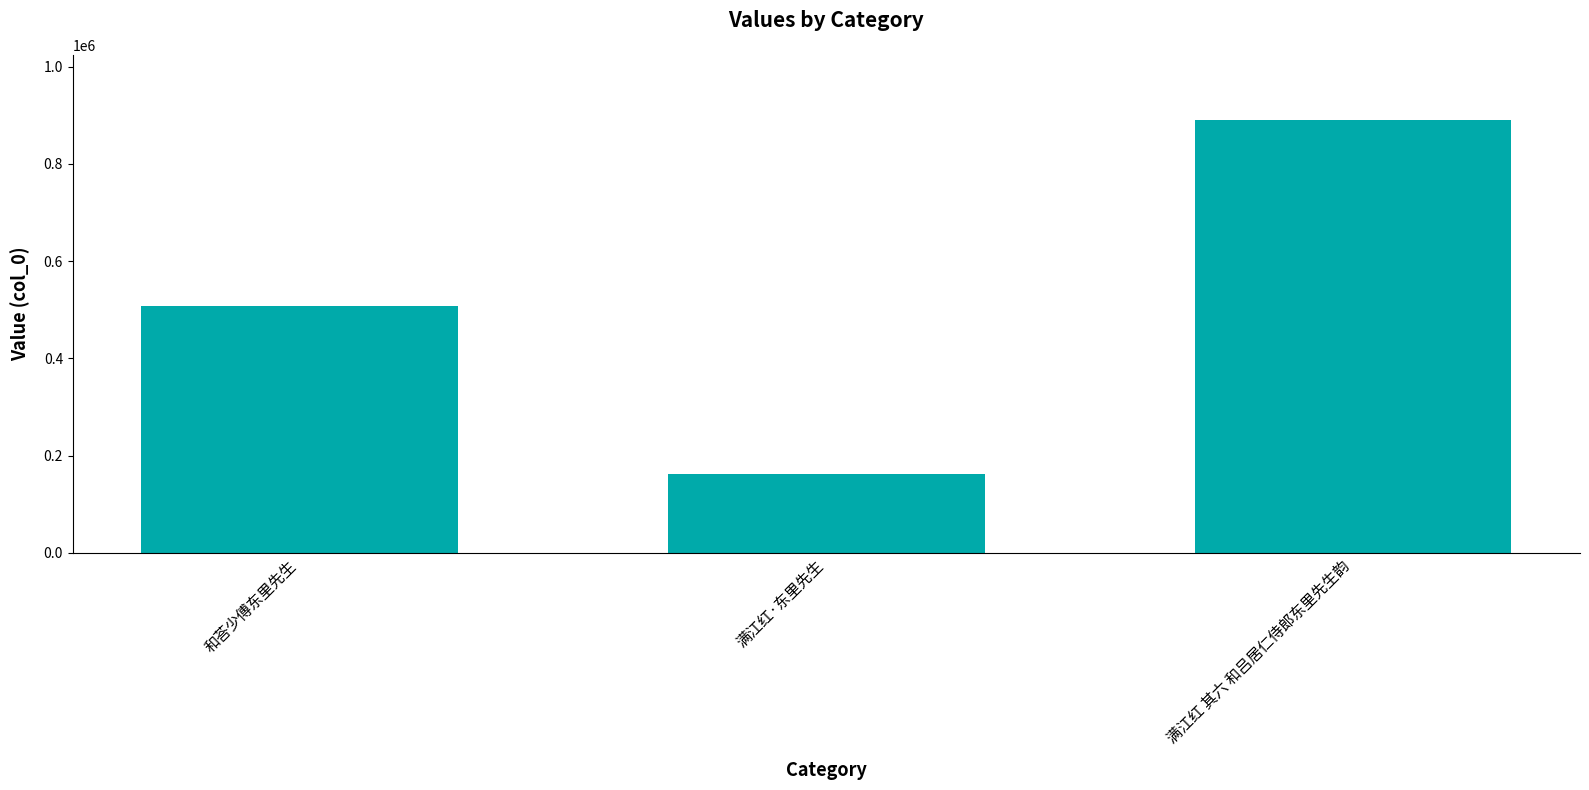

Where is the data nearest to the value 526799?

和荅少傅东里先生